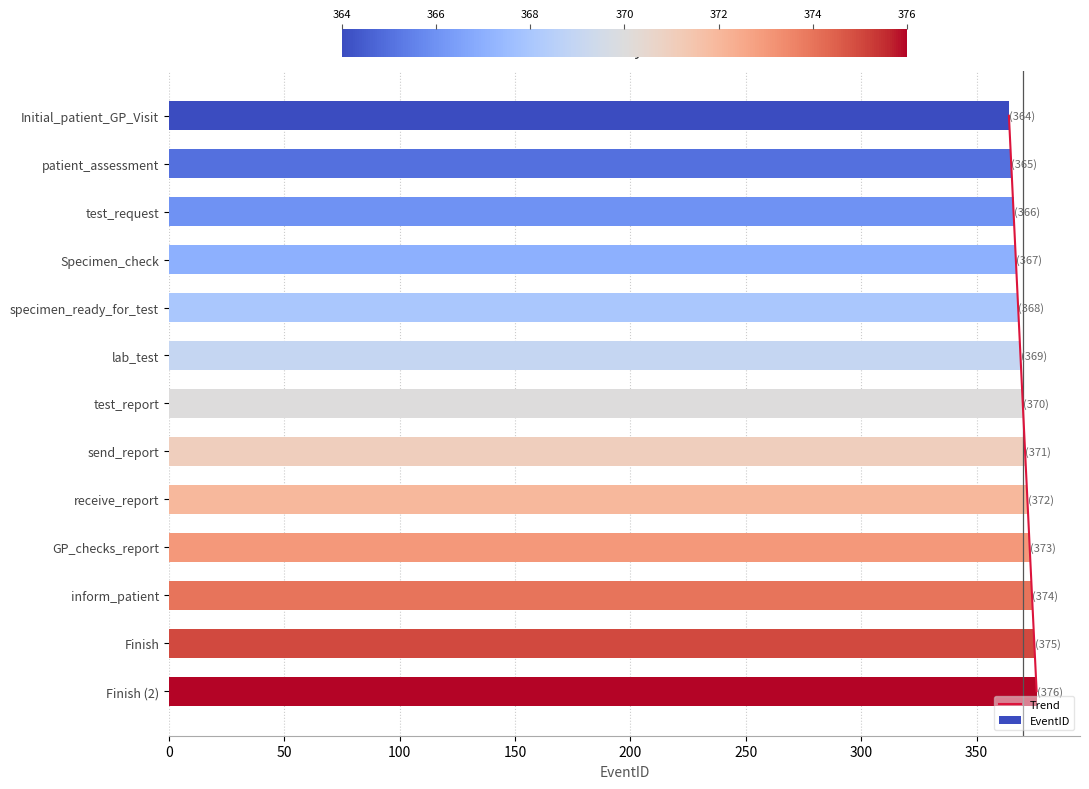

What is the difference between the maximum and minimum values in the EventID series?

12